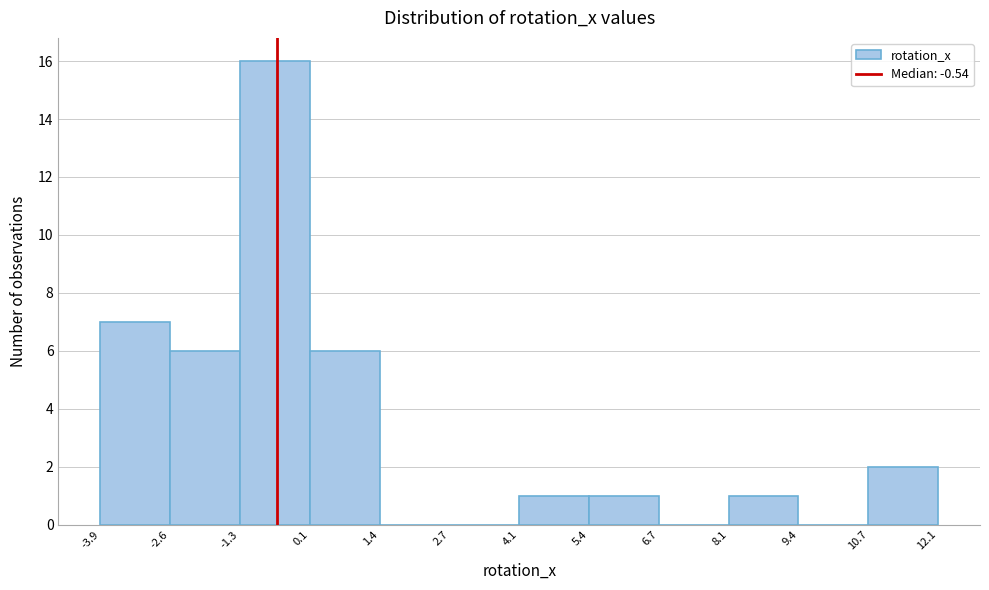

Which range on the x-axis has the tallest bar?

-1.3 to 0.1